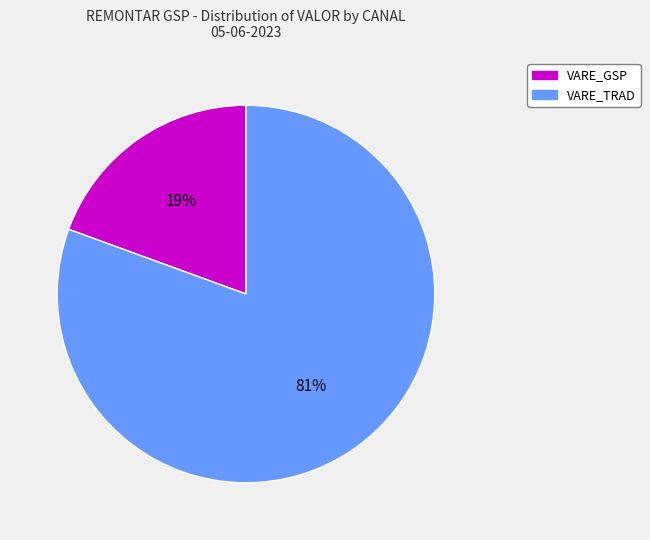

Is there a majority slice in this chart?

Yes